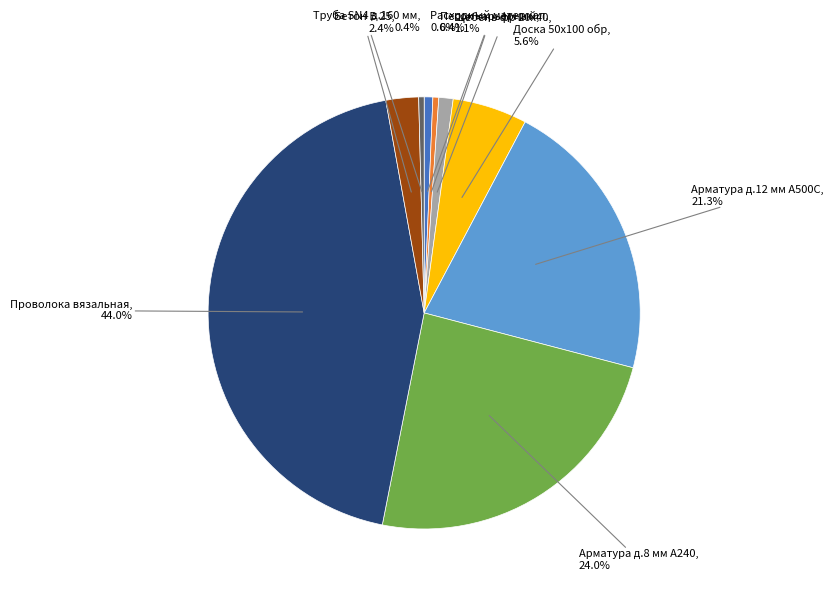

Is there any slice that represents more than half of the pie?

No